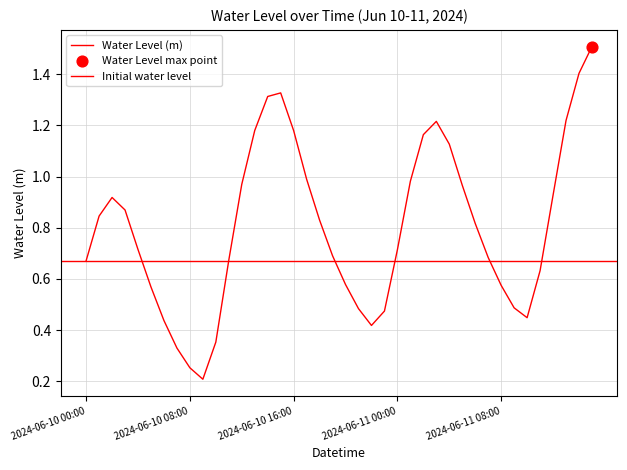

Which has a higher value, 2024-06-10 22:00 or 2024-06-10 15:00?

2024-06-10 15:00